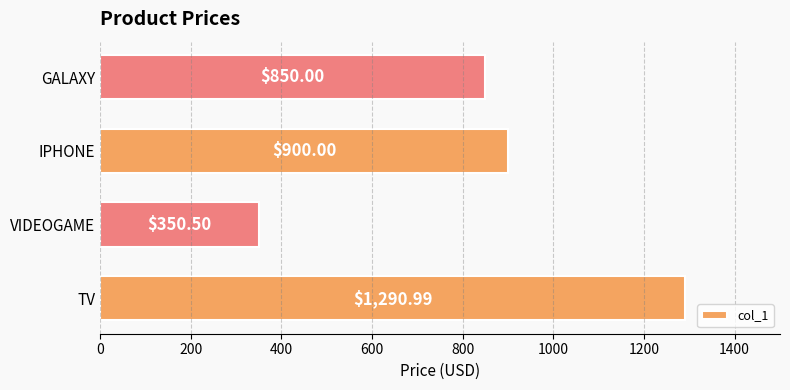

What is the change in value from IPHONE to GALAXY?

-50.0